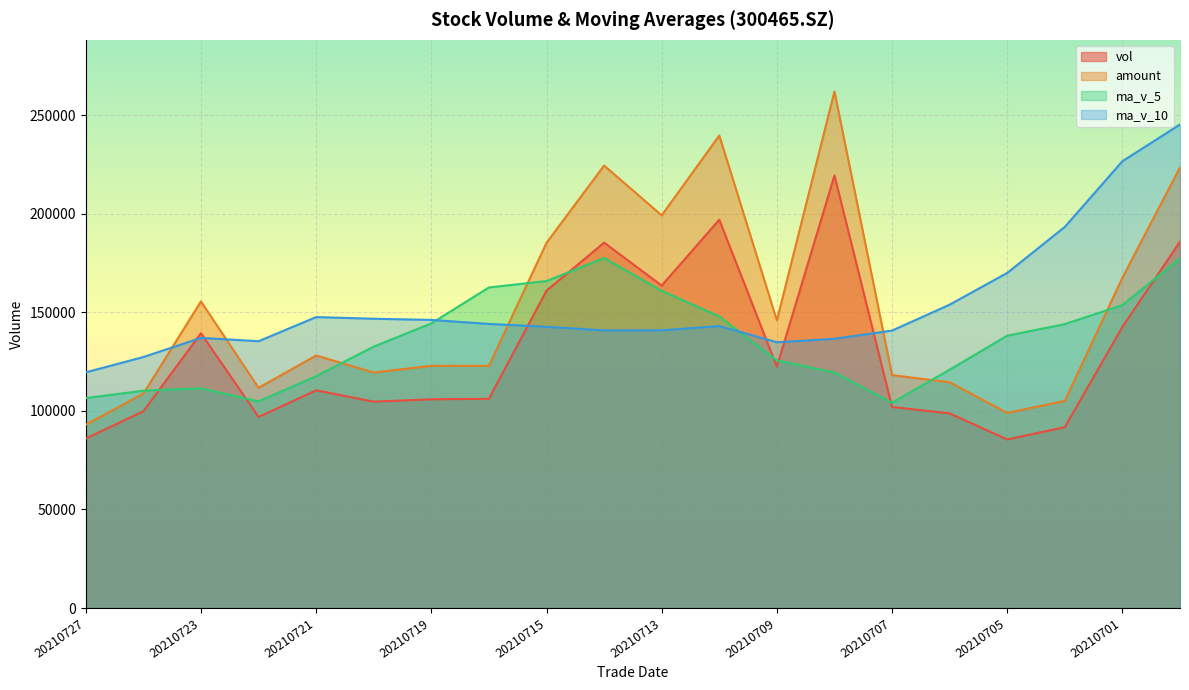

What is the maximum value for amount?

262119.7